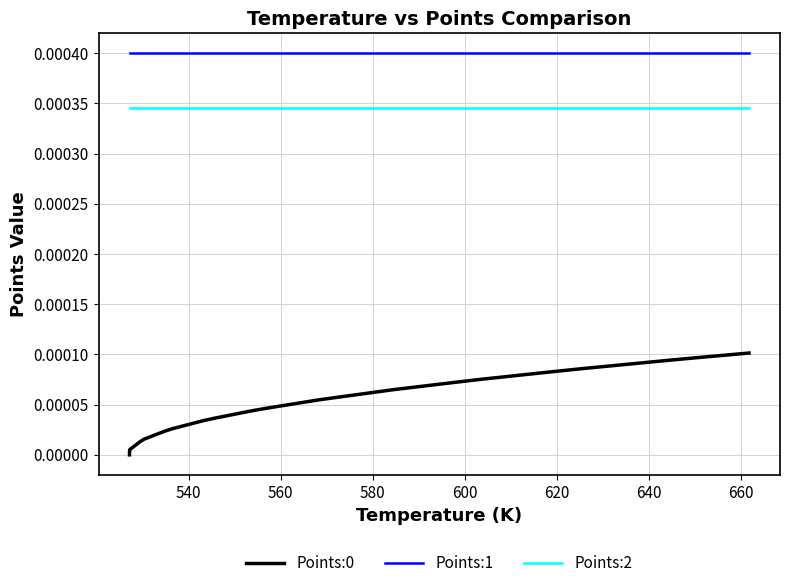

Rank the series by their maximum value, from lowest to highest.

Points:0, Points:2, Points:1